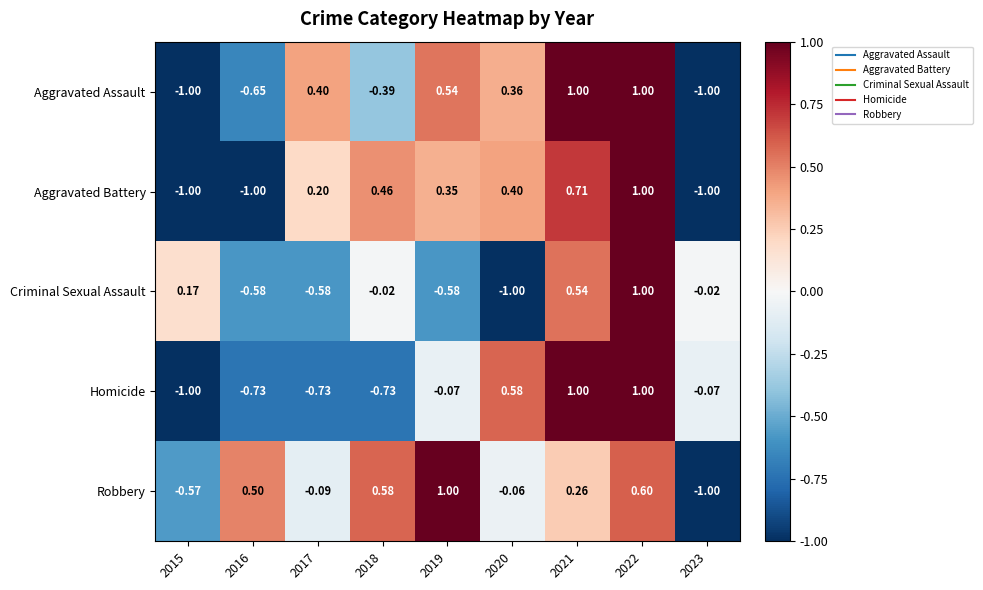

Which series has the largest total across all categories?

Robbery